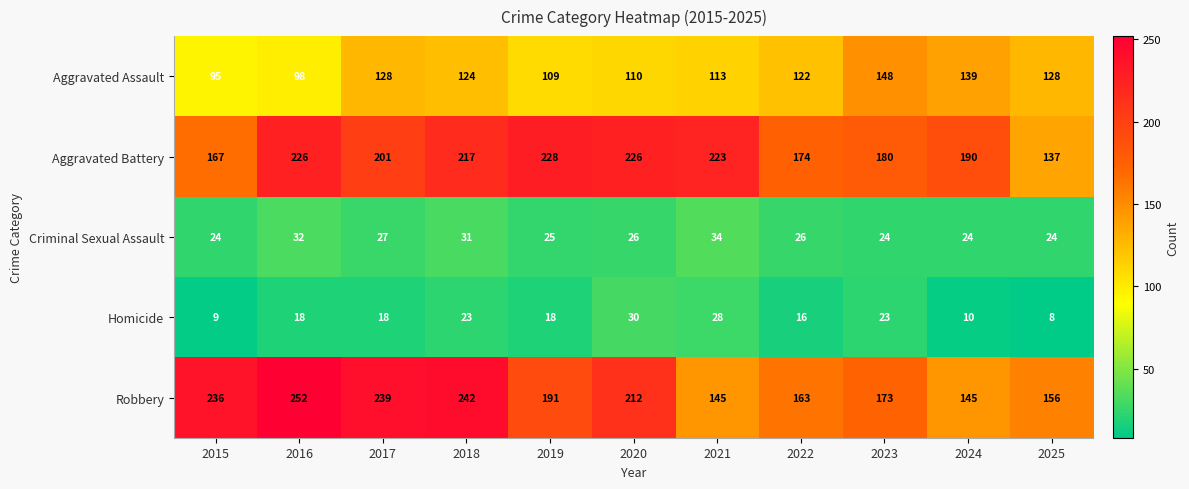

Rank the series by their maximum value, from highest to lowest.

Robbery, Aggravated Battery, Aggravated Assault, Criminal Sexual Assault, Homicide